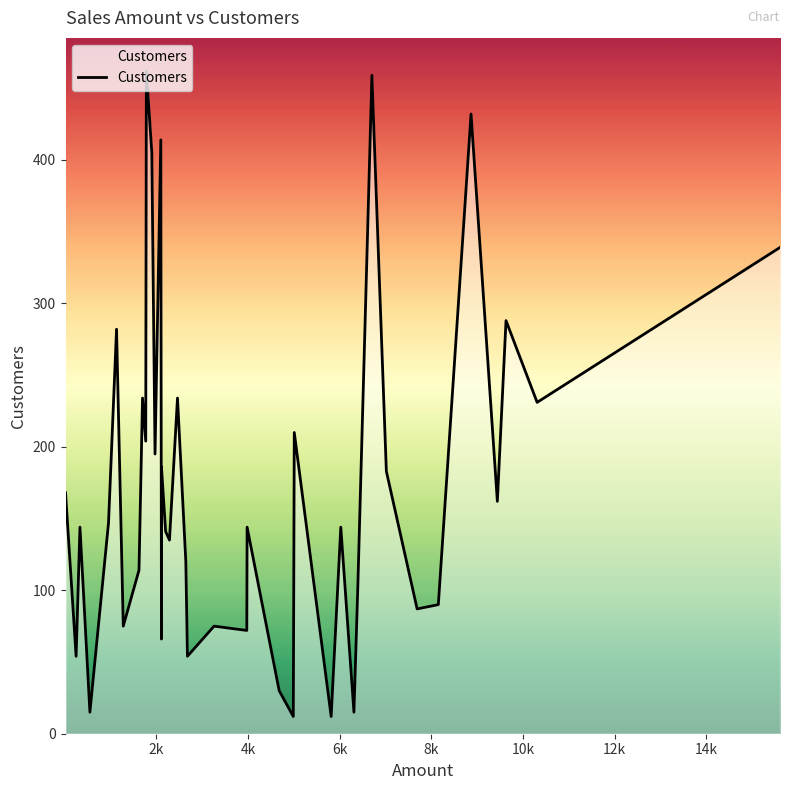

Reading left to right, what are all the values shown in this chart?

168	54	144	15	147	282	75	114	234	204	462	405	195	414	66	186	141	135	234	120	54	75	72	144	30	12	210	12	144	15	102	459	183	87	90	432	162	288	231	339